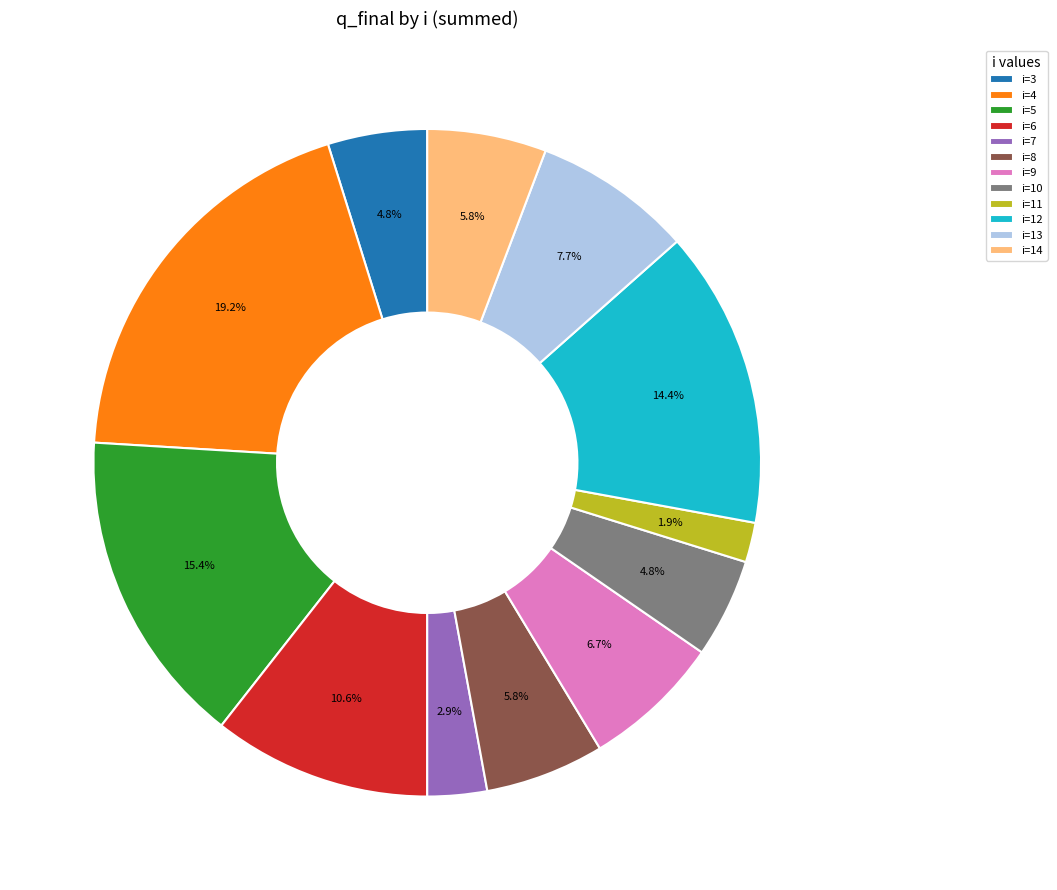

Which slice is the largest?

i=4